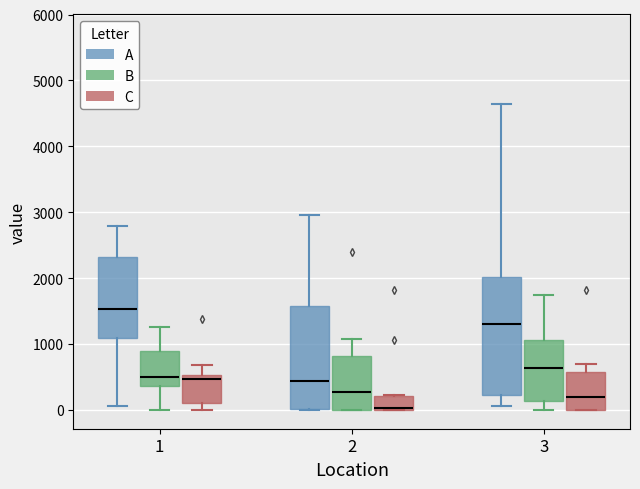

Reading left to right, read every box against the y-axis: the position of its median line, the range the box covers, and the ends of its whiskers. The values are not printed on the chart, so give them approximately, as read against the axis.

1 (A): median 1500, box 1100 to 2300, whiskers 100 to 2800
1 (B): median 500, box 400 to 900, whiskers 0 to 1300
1 (C): median 500 (just below the box's upper edge), box 100 to 500, whiskers 0 to 700
2 (A): median 400, box 0 to 1600, whiskers 0 to 3000
2 (B): median 300, box 0 to 800, whiskers 0 to 1100
2 (C): median 0 (just above the box's lower edge), box 0 to 200, whiskers 0 to 200
3 (A): median 1300, box 200 to 2000, whiskers 100 to 4600
3 (B): median 600, box 100 to 1100, whiskers 0 to 1700
3 (C): median 200, box 0 to 600, whiskers 0 to 700